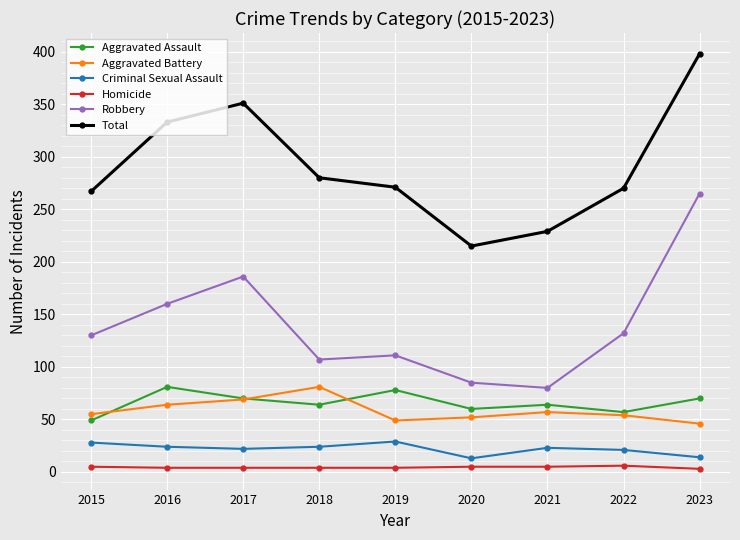

The Aggravated Battery series shows 80 at 2022. True or false?

False